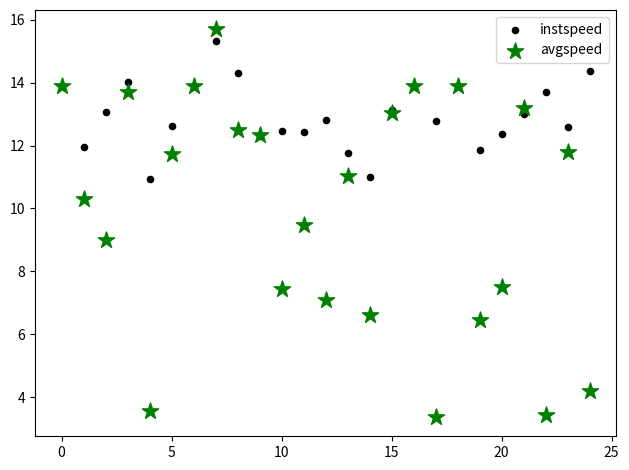

Which series has the widest spread of Y values?

avgspeed